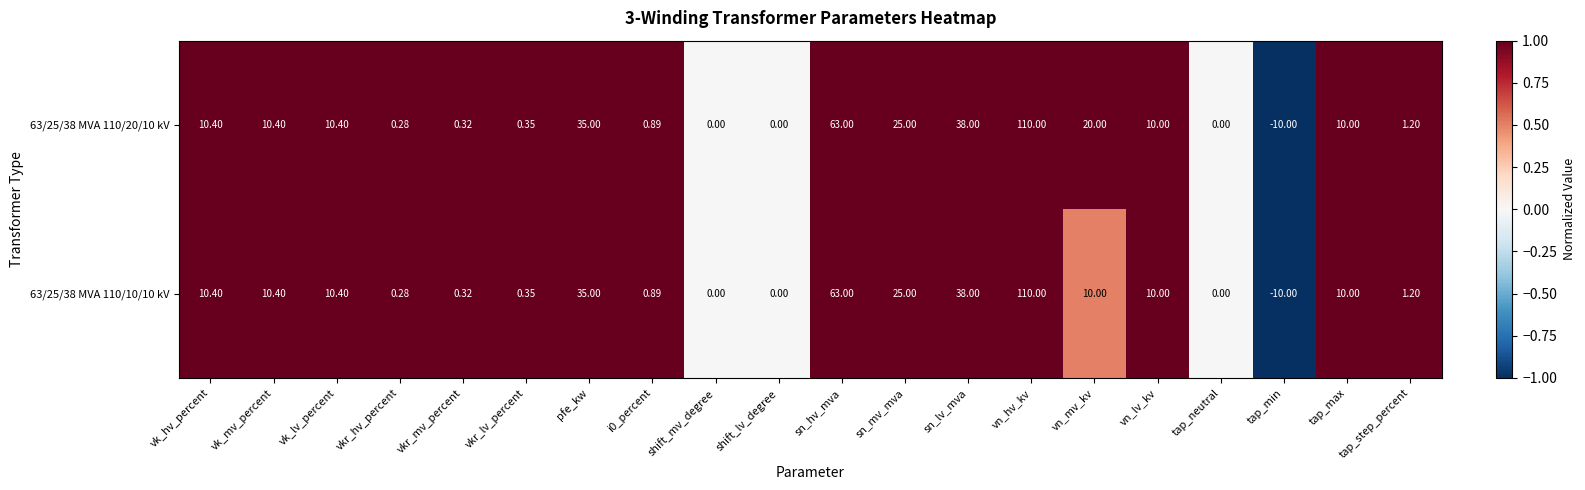

Where is 63/25/38 MVA 110/10/10 kV nearest to the value 50?

sn_lv_mva